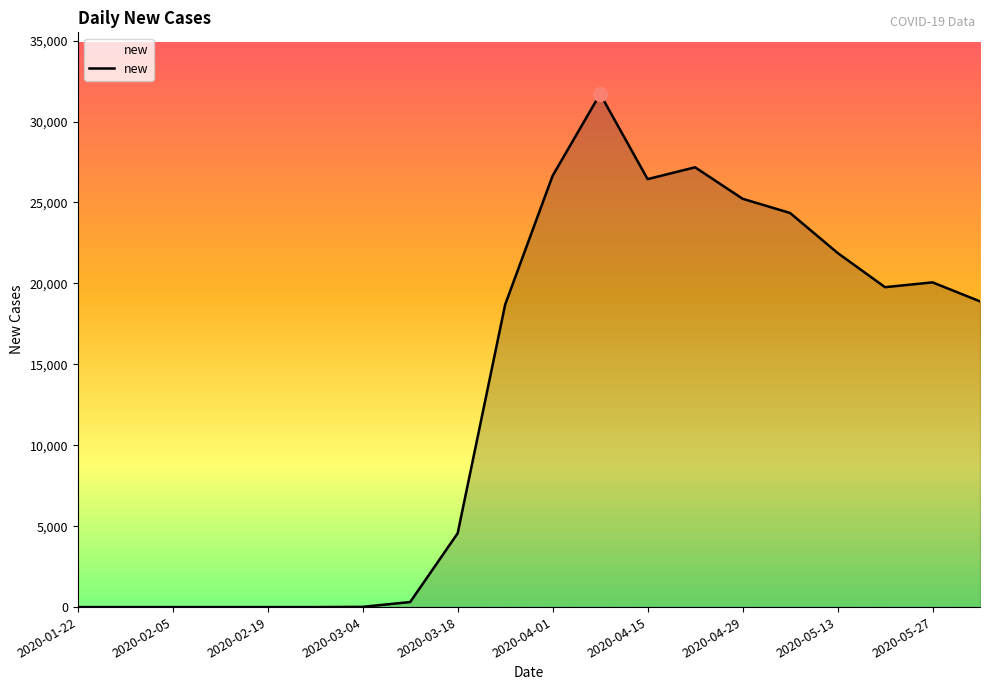

What is the greatest value displayed?

31709